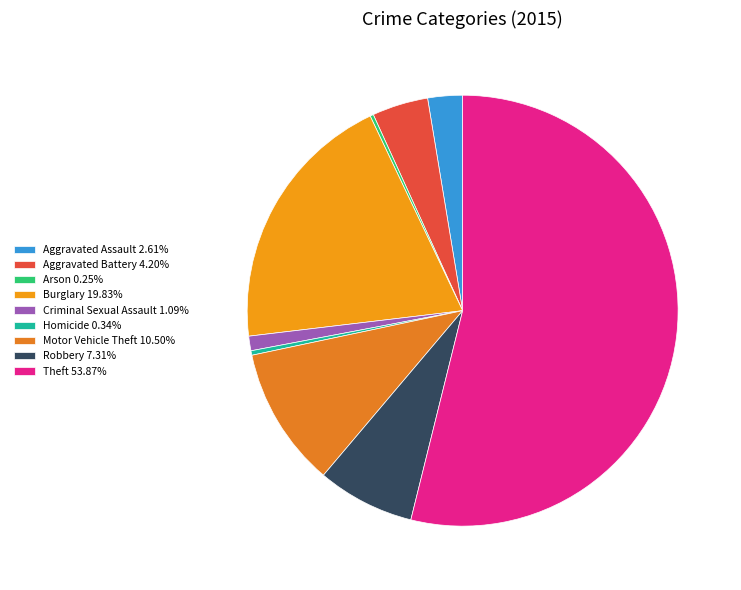

What is the ratio of the value at Burglary to the value at Arson?

78.7